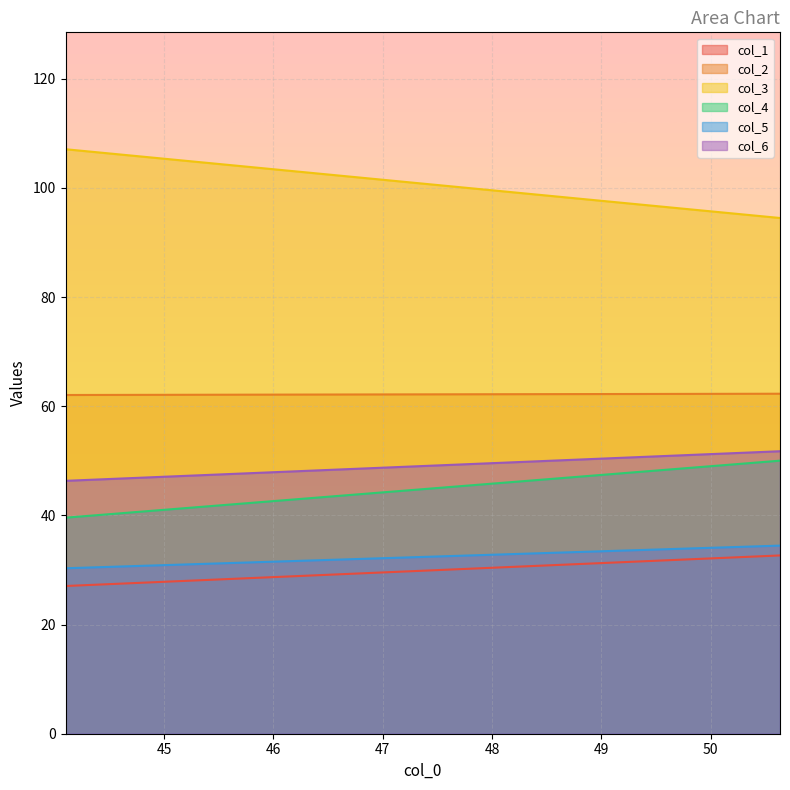

At 0, list the series in order from smallest to largest.

col_1, col_5, col_4, col_6, col_2, col_3